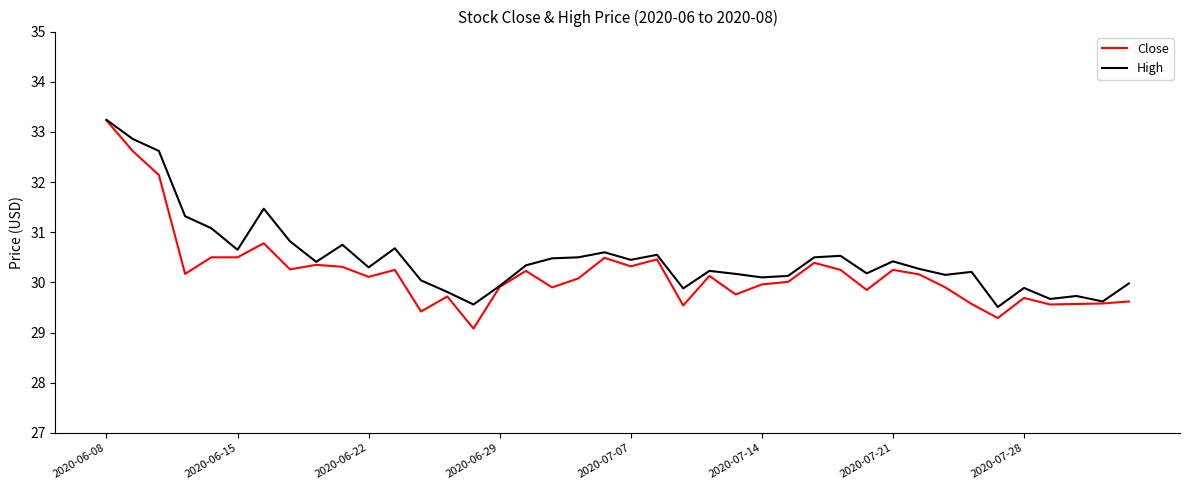

What is the minimum value shown in the chart?

29.1